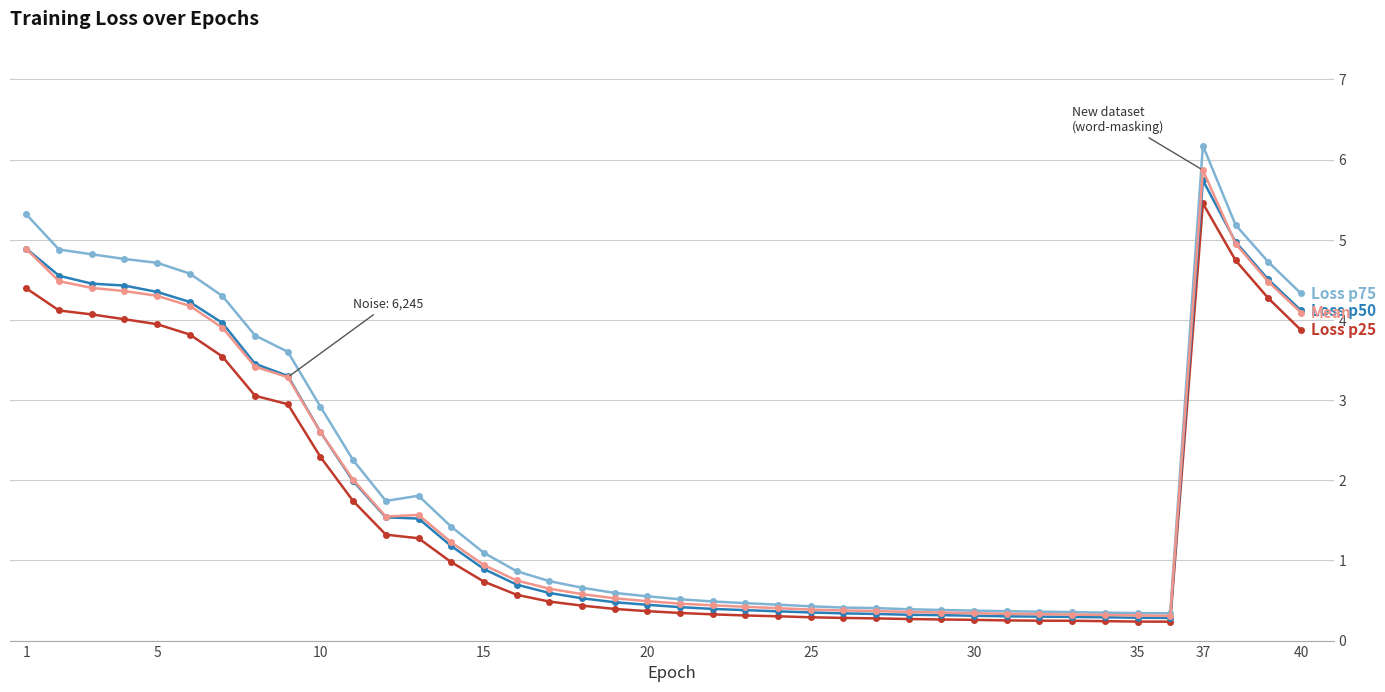

What is the maximum value shown in the chart?

6.2